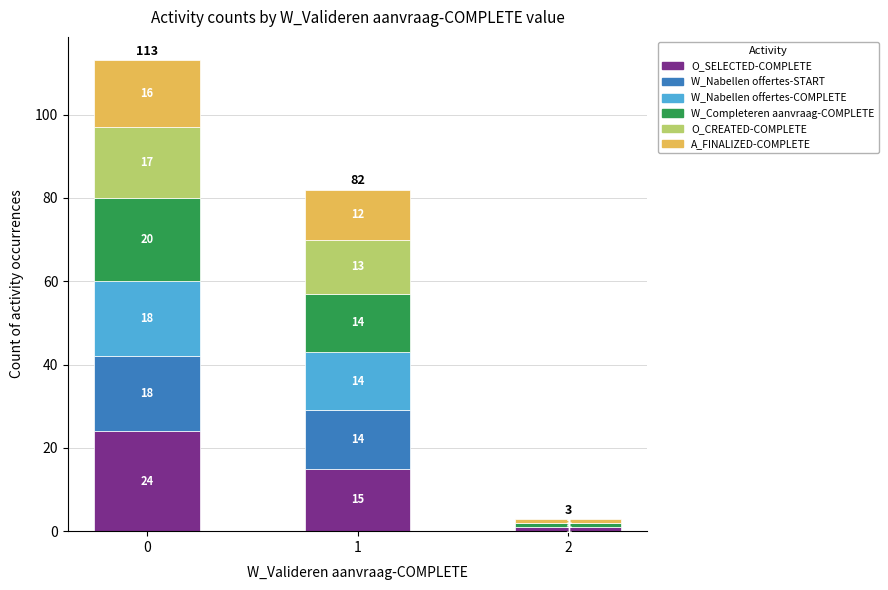

Is it true that O_SELECTED-COMPLETE equals 1 at 2?

True